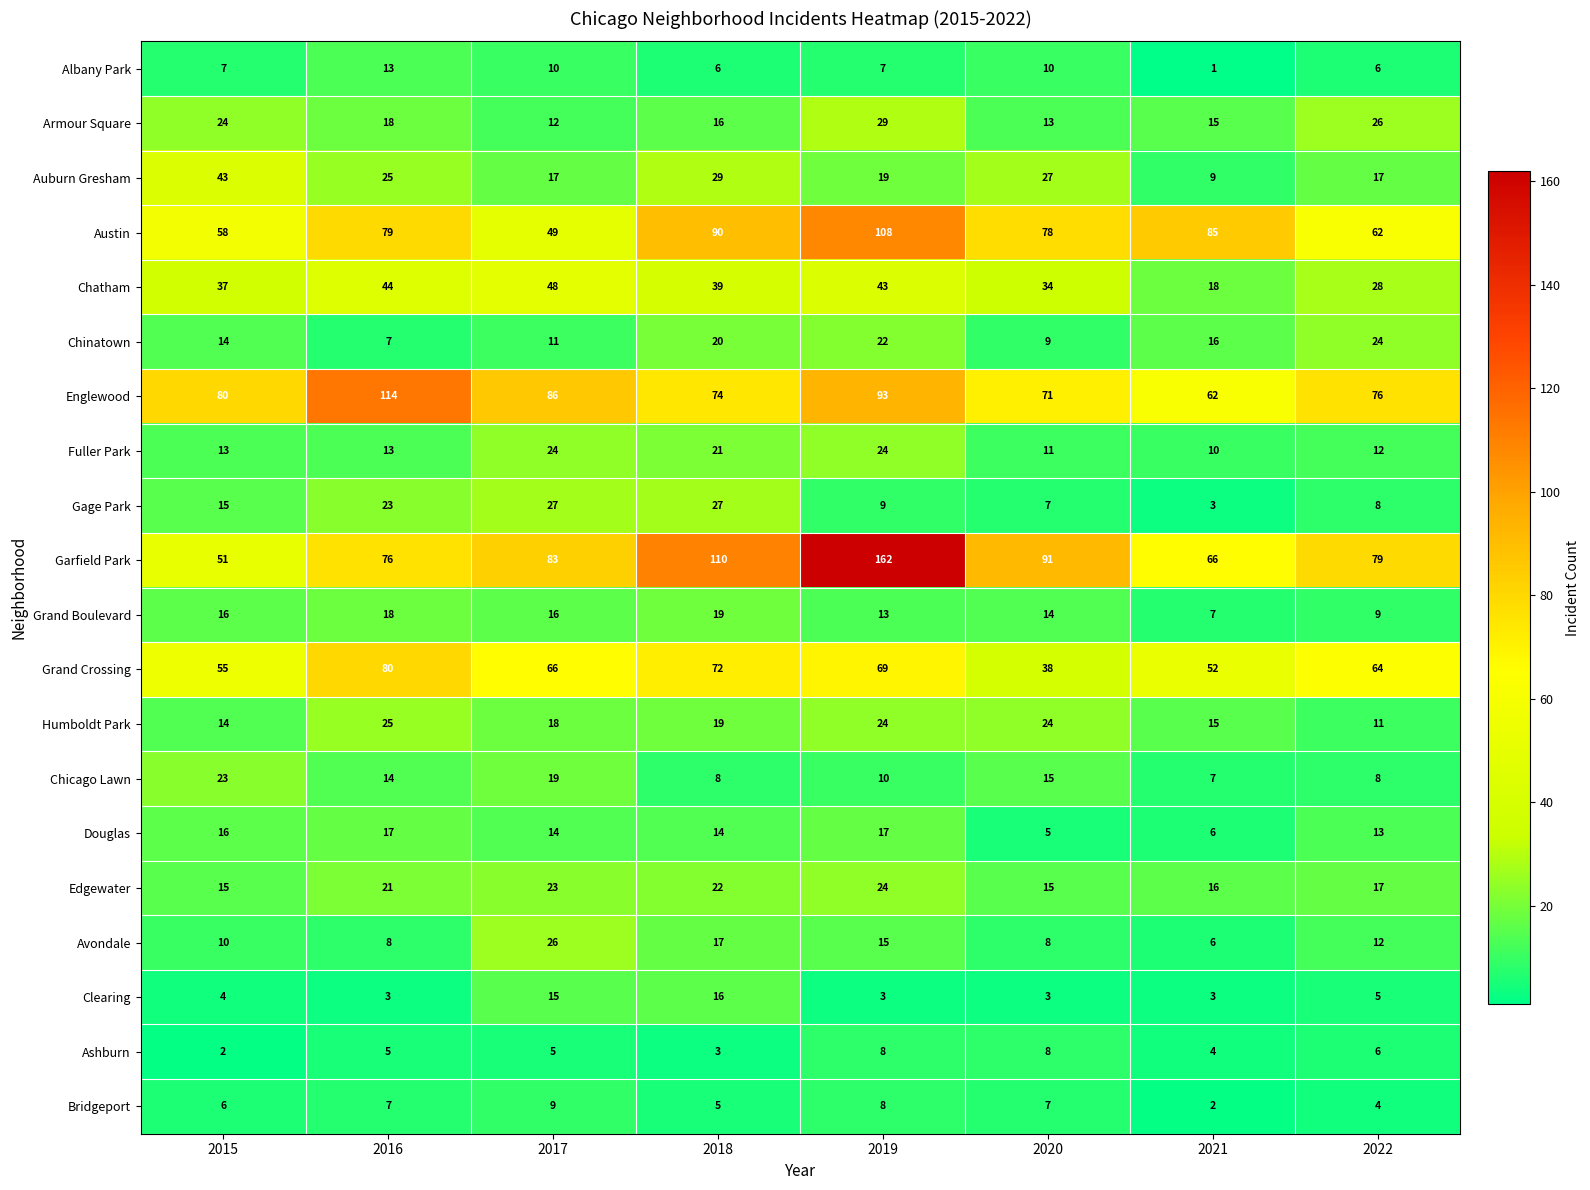

Count the number of data series in this chart.

20